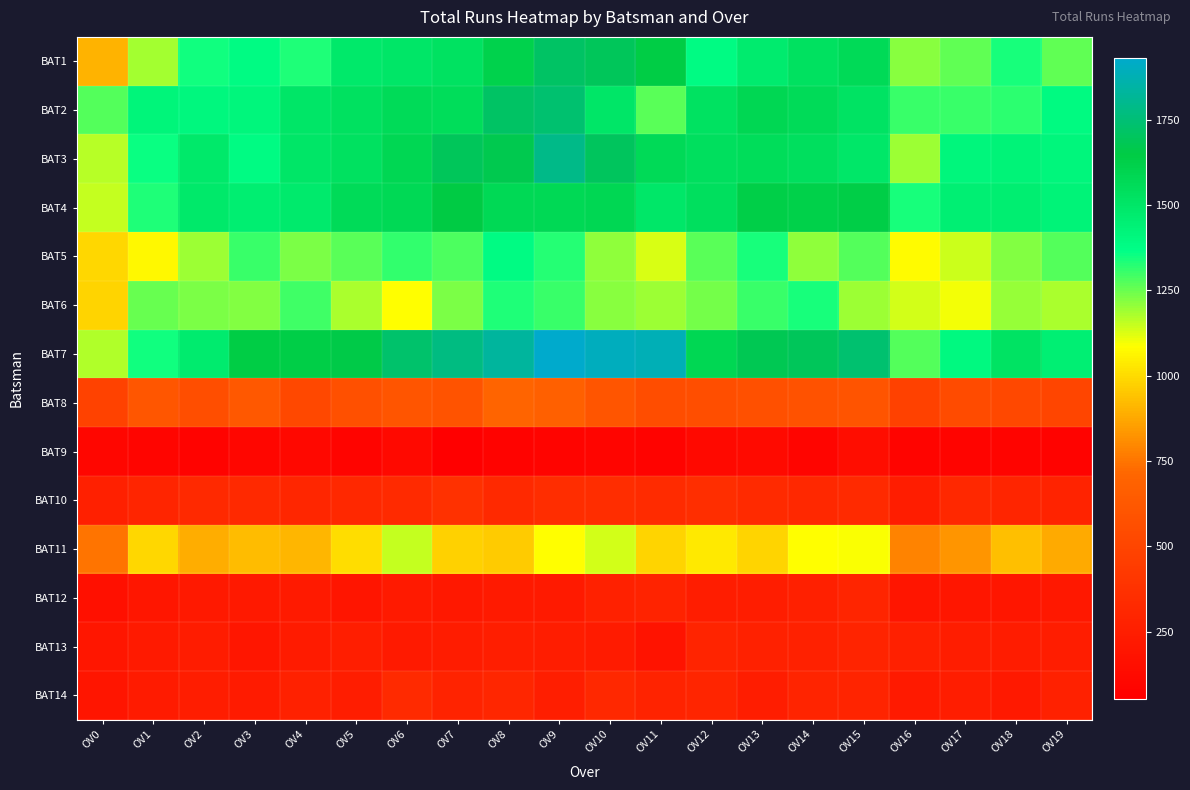

Which has a higher value, OV19 or OV2?

OV2